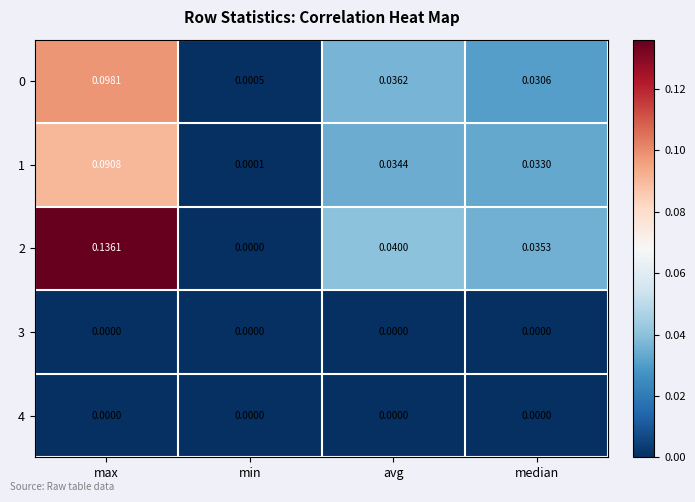

List the labels in order of 2 value, largest first.

max, avg, median, min